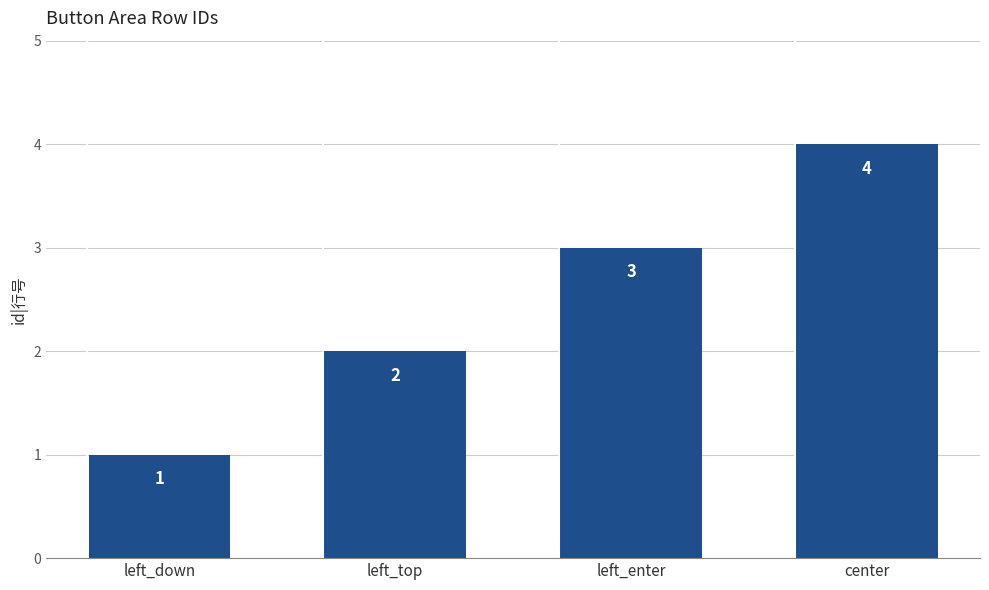

What is the sum of all values?

10